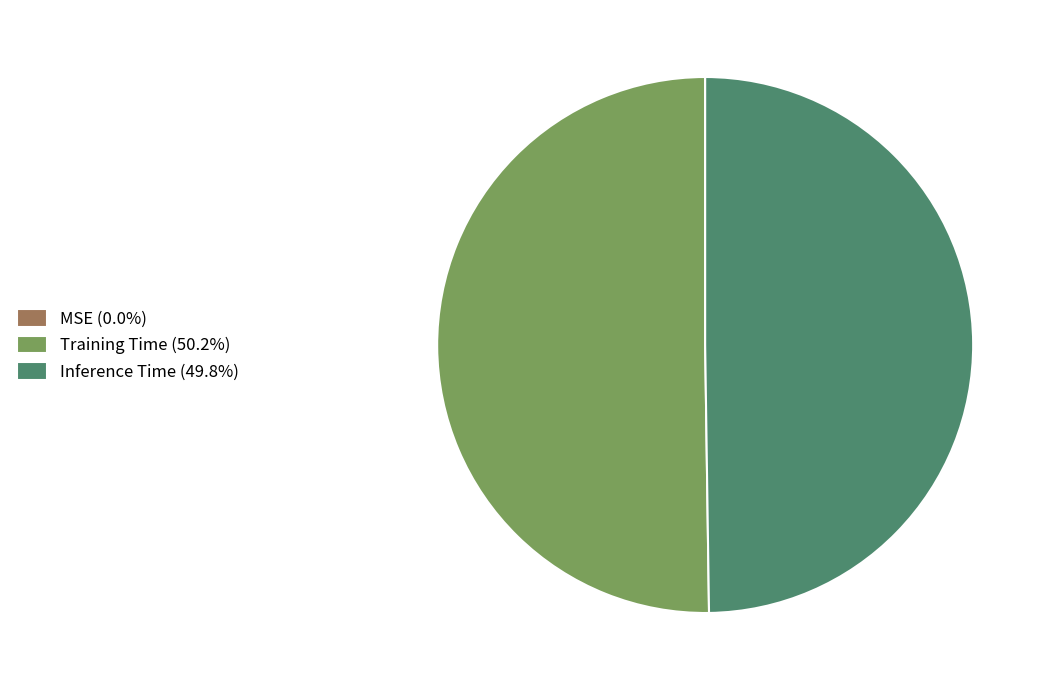

Do Inference Time (49.8%) and Training Time (50.2%) together represent more than half of the pie?

Yes